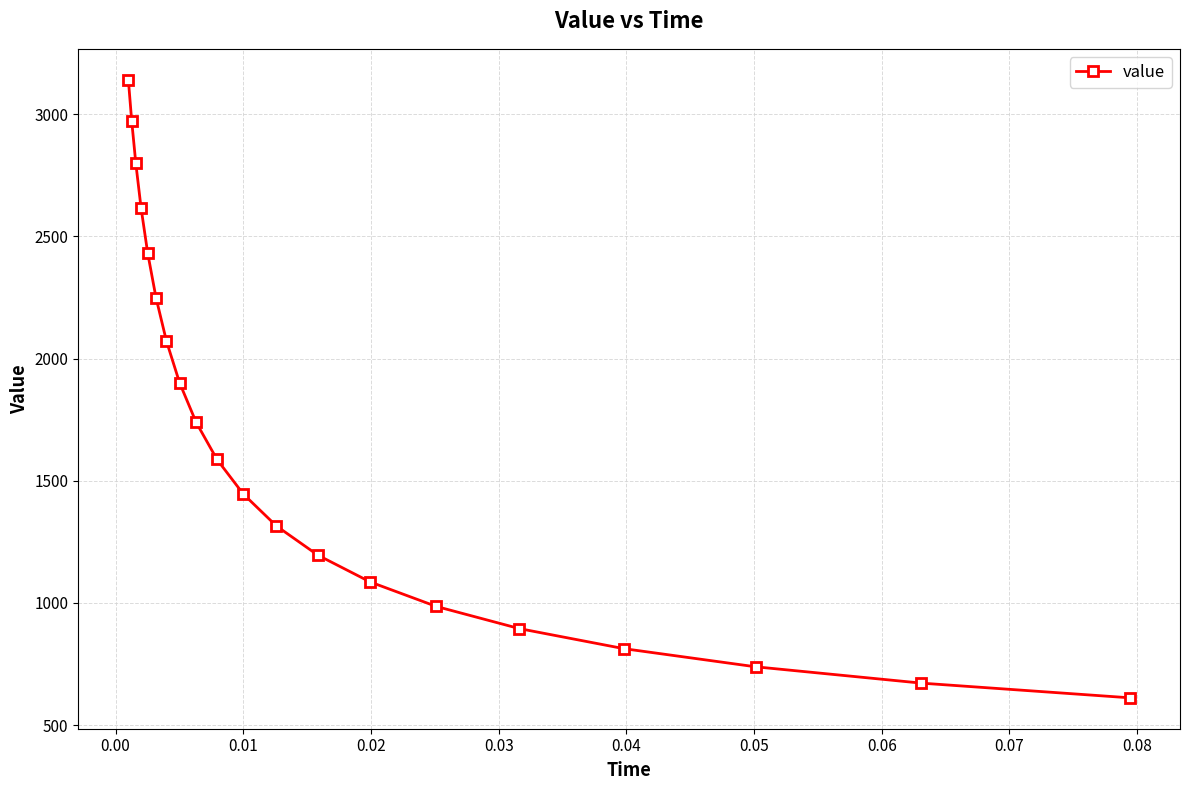

True or false: the data has more than 2 interior local peaks.

False